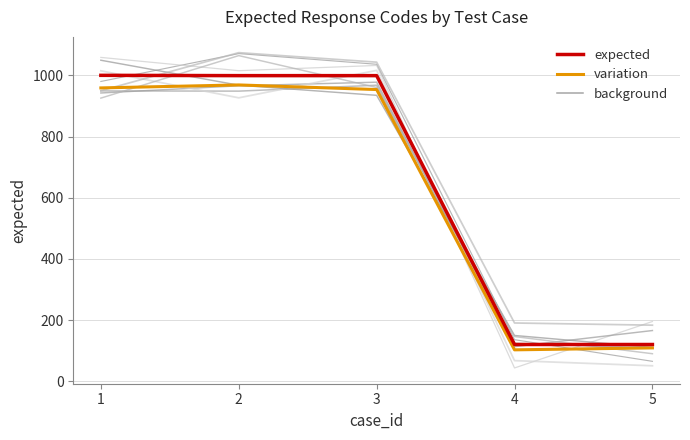

Reading left to right, what are all the values shown in this chart?

variation: 1=958.8	2=968.6	3=953.5	4=102.5	5=108.9
expected: 1=1000.0	2=999.0	3=999.0	4=120.0	5=120.0